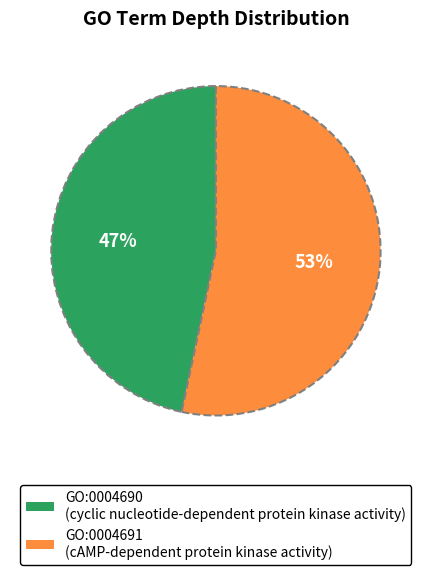

Do GO:0004691 (cAMP-dependent protein kinase activity) and GO:0004690 (cyclic nucleotide-dependent protein kinase activity) together represent more than half of the pie?

Yes